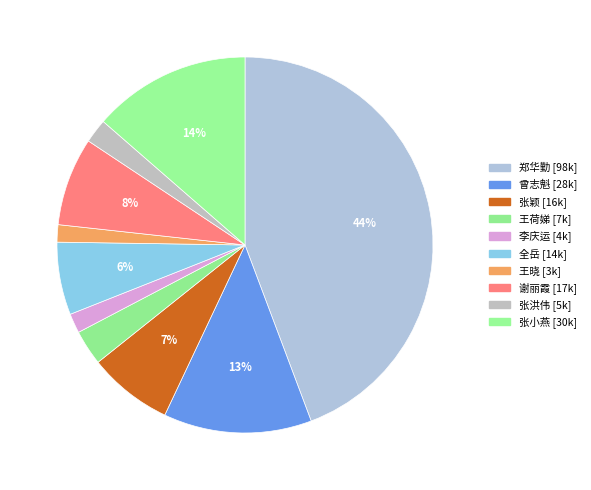

How many slices are in this pie chart?

10